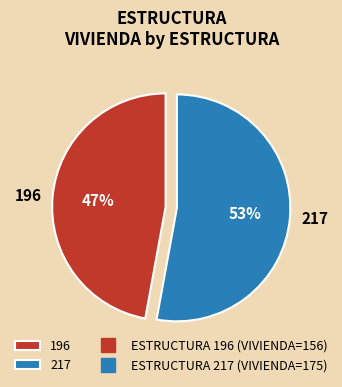

True or false: 196 accounts for 38% of the total.

False